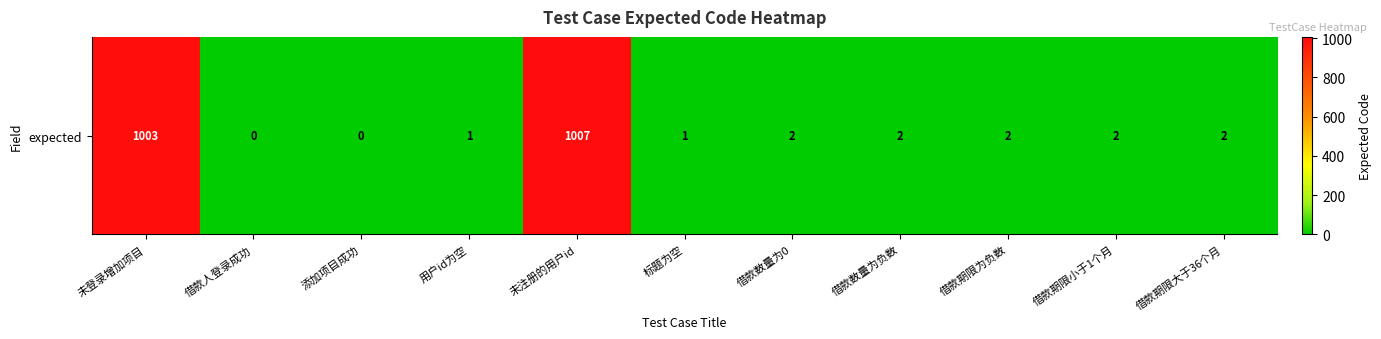

What is the difference between the values at 标题为空 and 借款期限为负数?

1